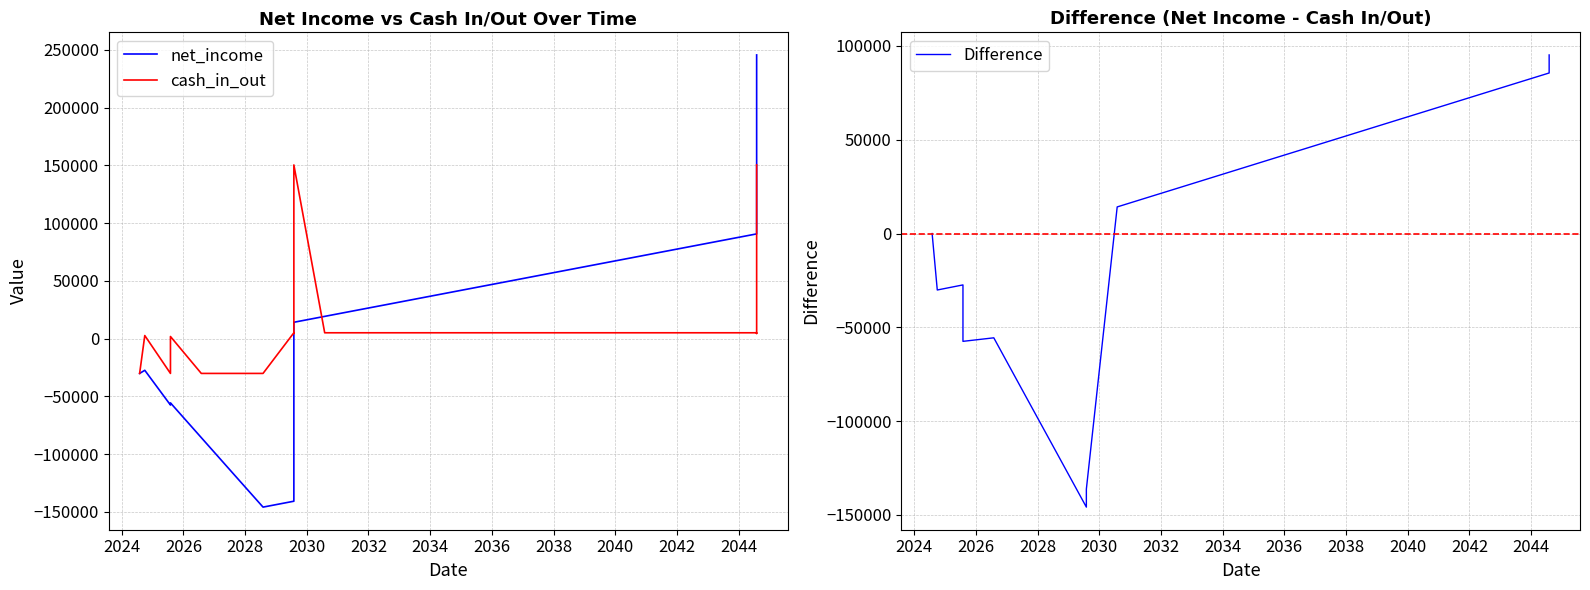

How many negative values does the Difference series have?

9